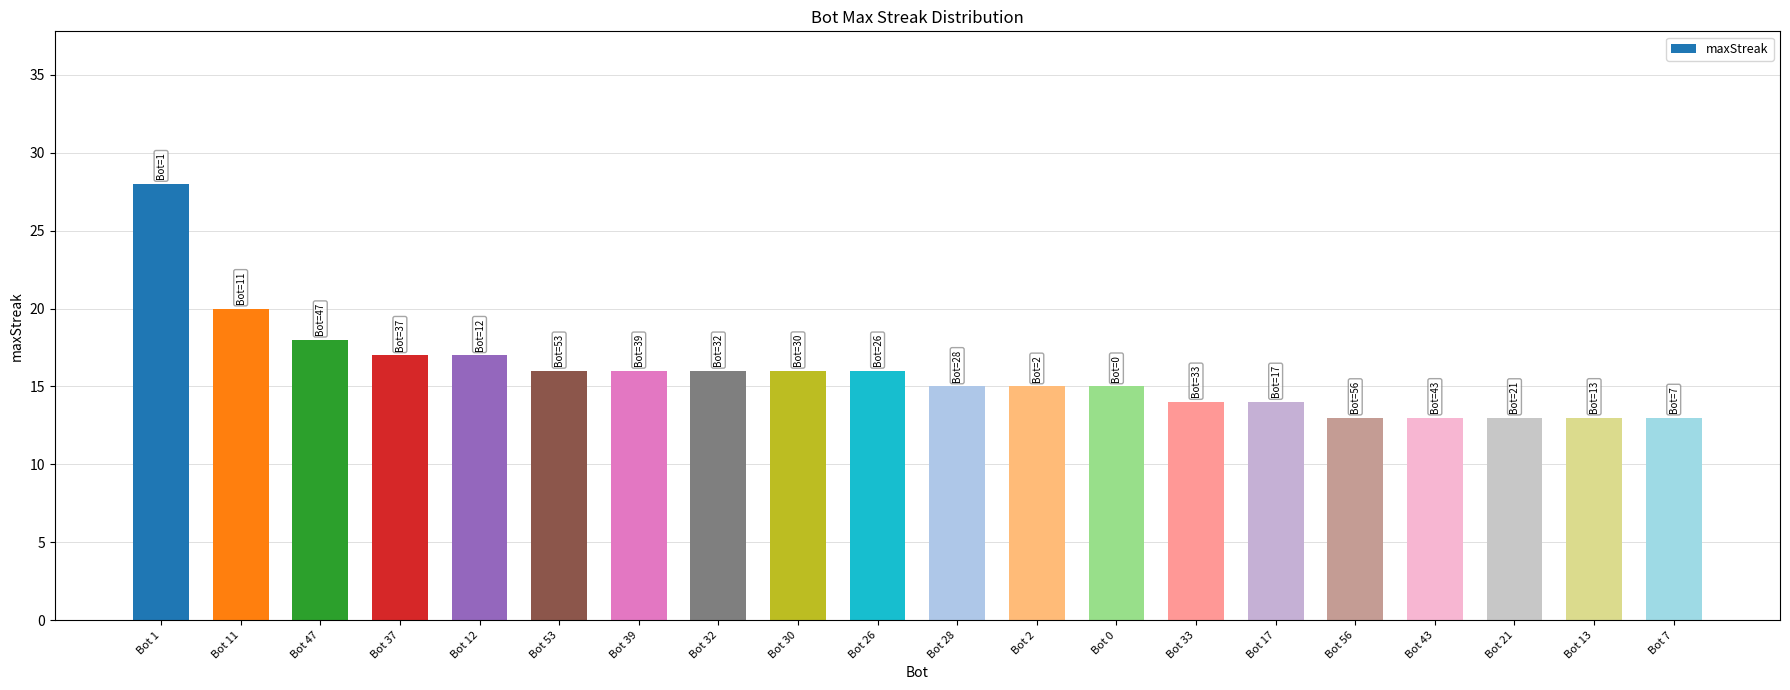

What is the greatest value displayed?

28